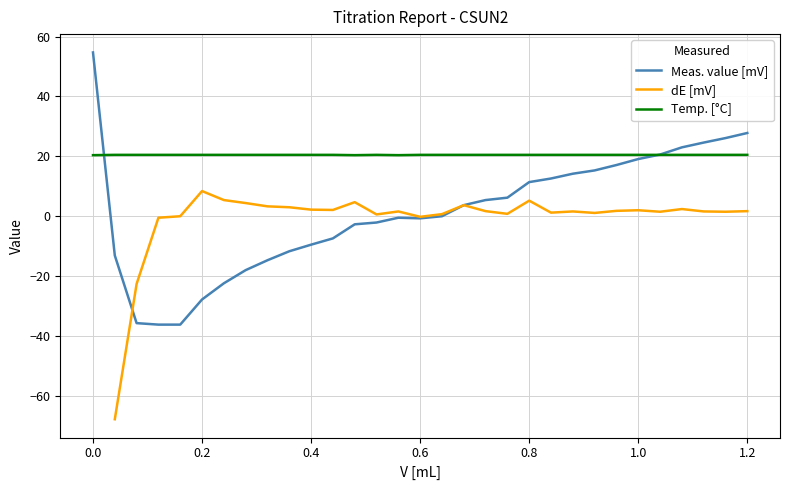

The value of Temp. [°C] at 0.2 is 4.5. True or false?

False